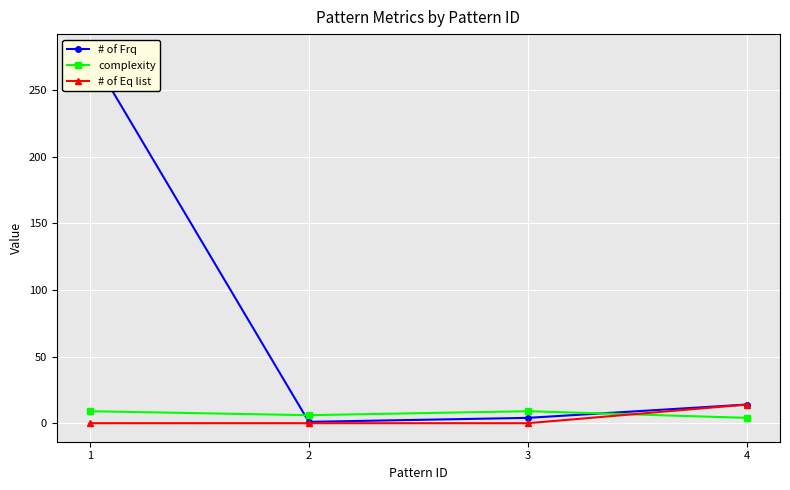

At 4, list the series in order from largest to smallest.

# of Frq, # of Eq list, complexity